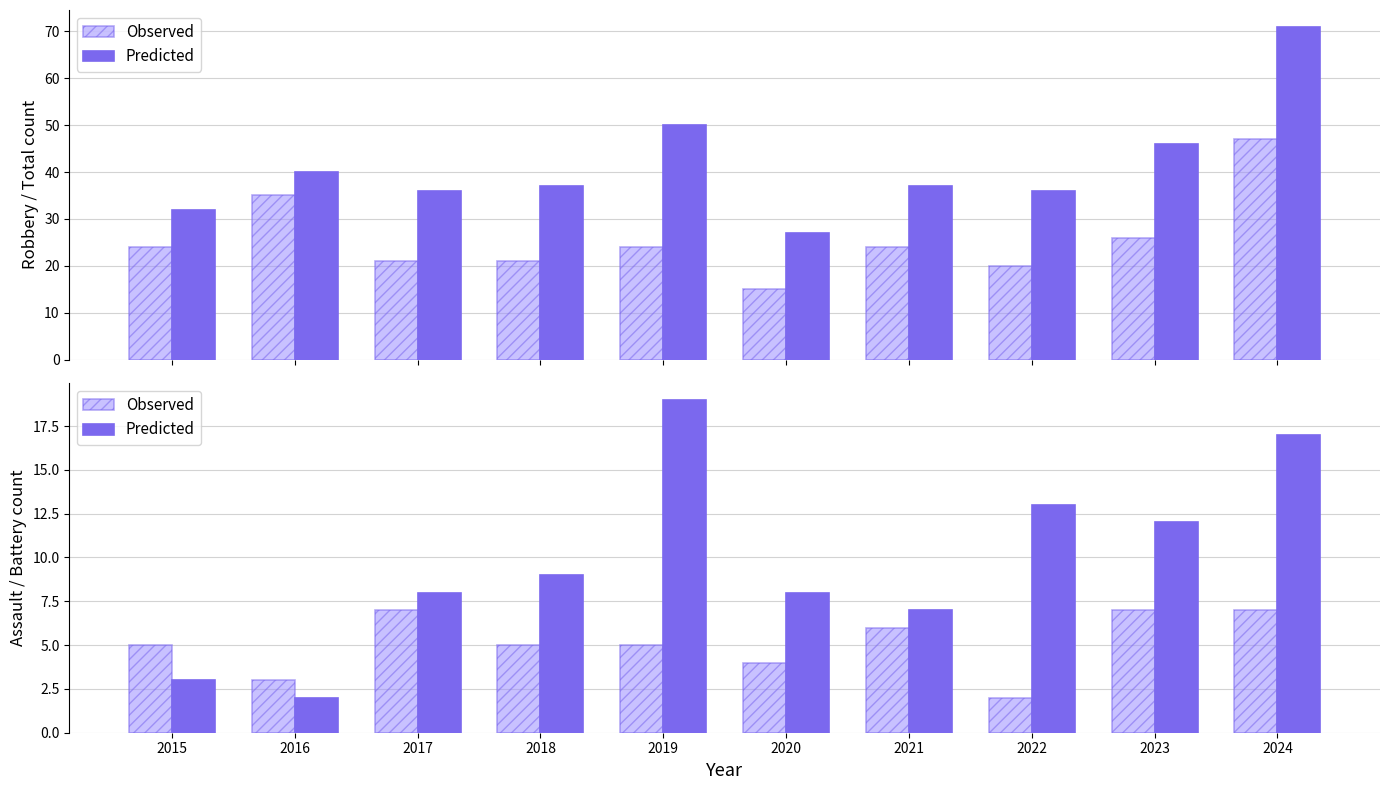

Between 2016 and 2018, which series saw the biggest shift?

Predicted